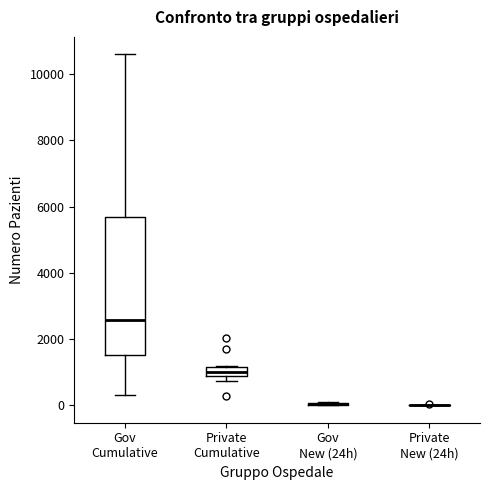

Where does the median line of the box for Private Cumulative sit on the y-axis? The values are not printed on the chart, so give them approximately, as read against the axis.

1000